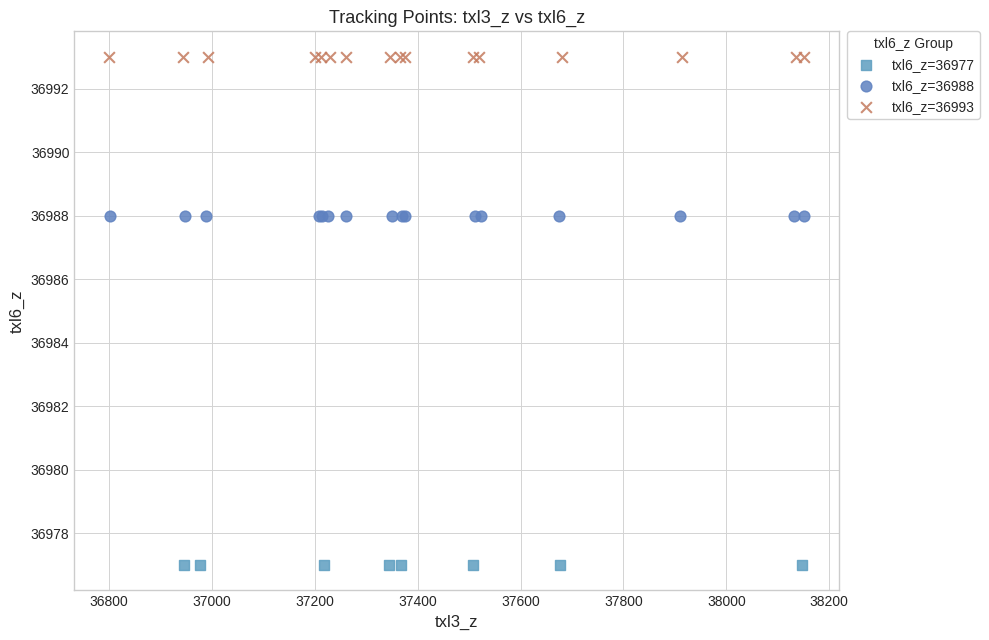

Which series reaches the maximum Y coordinate?

txl6_z=36993